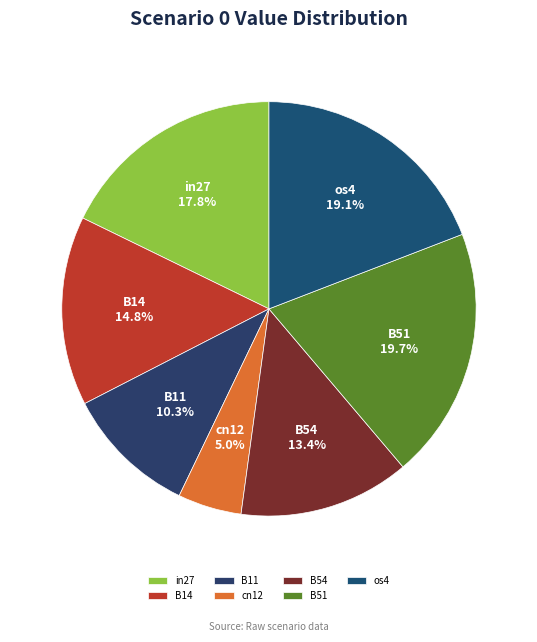

Does in27 account for over 50% of the chart?

No